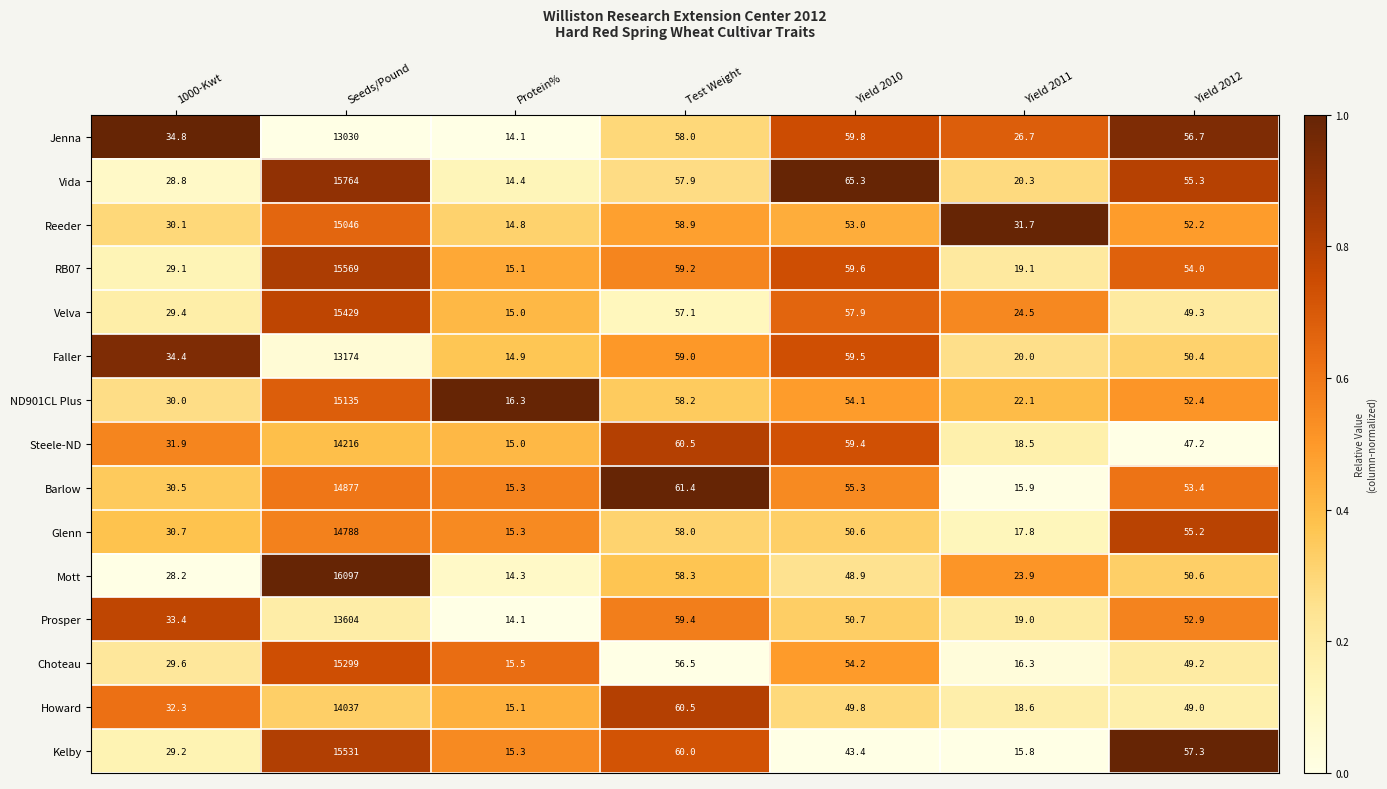

At which category is the sum across all series the highest?

Seeds/Pound